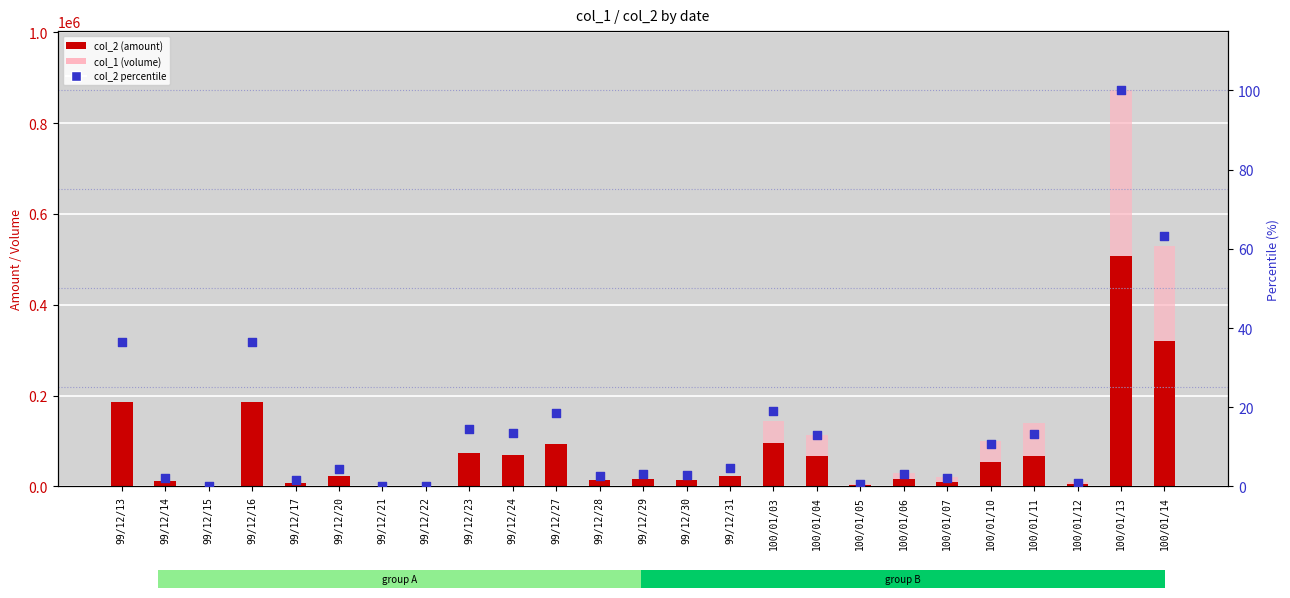

Which series has the largest Y range (max minus min)?

col_1 (volume)